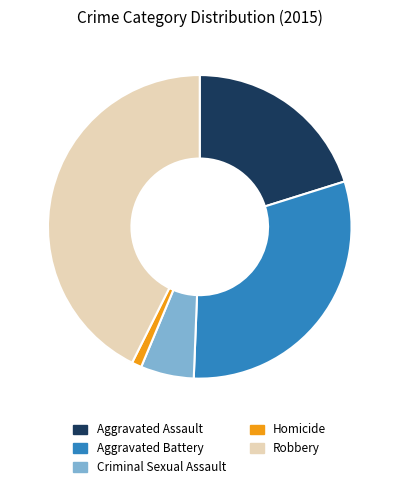

Is there a majority slice in this chart?

No